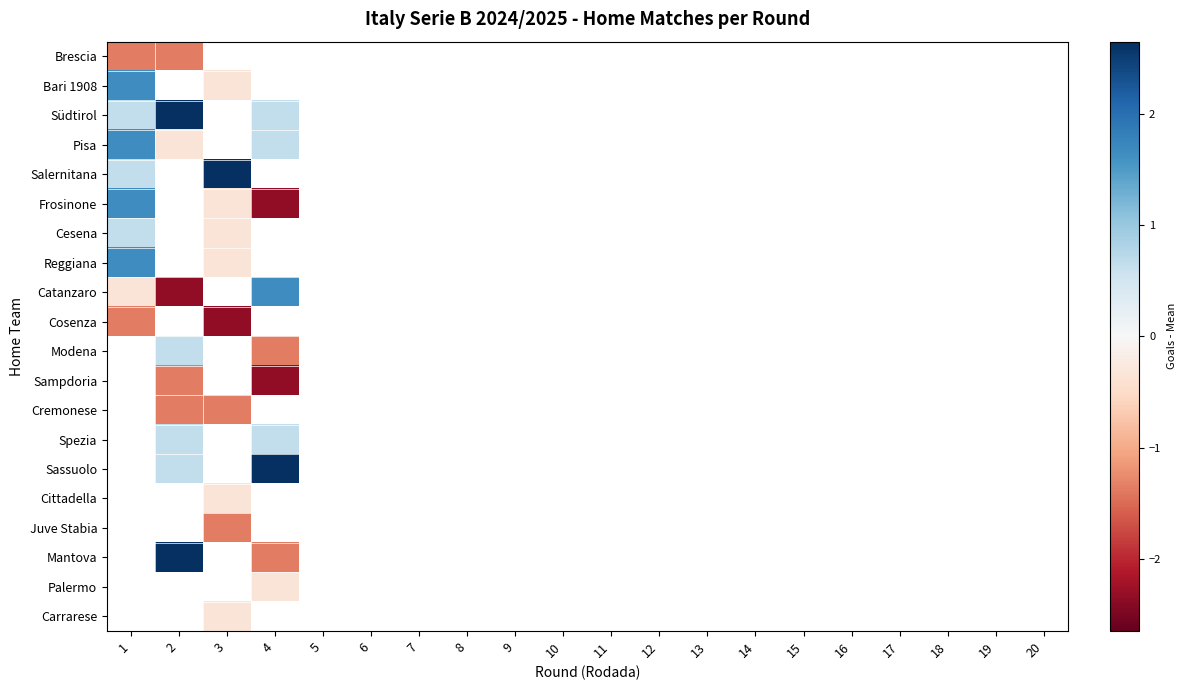

Which category has the lowest value in the Südtirol series?

1